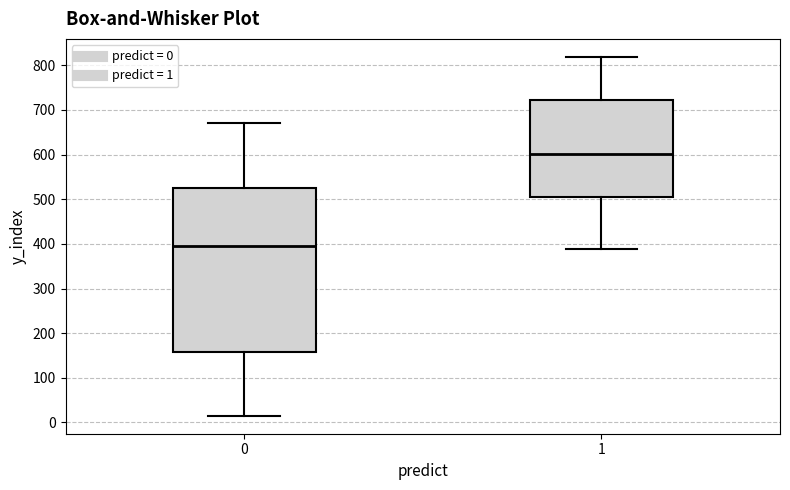

Reading left to right, transcribe this box plot: for each box, give where its median line is, the range the box spans, and where its two whiskers end, as read against the y-axis. The values are not printed on the chart, so give them approximately, as read against the axis.

0: median 400, box 160 to 530, whiskers 20 to 670
1: median 600, box 500 to 720, whiskers 390 to 820